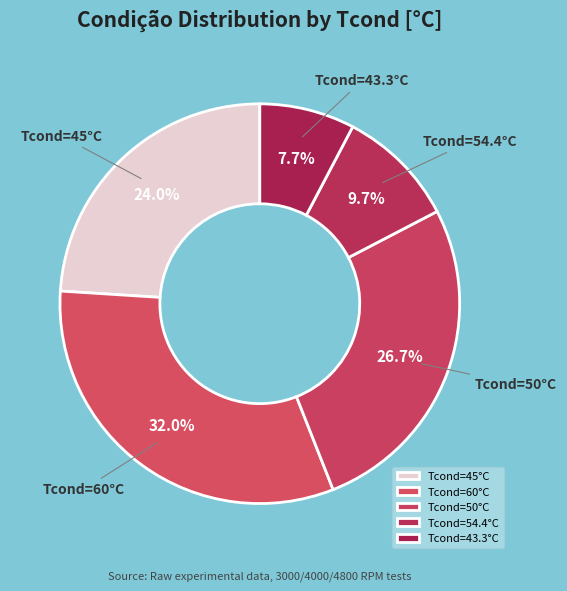

Do Tcond=50°C and Tcond=60°C together represent more than half of the pie?

Yes